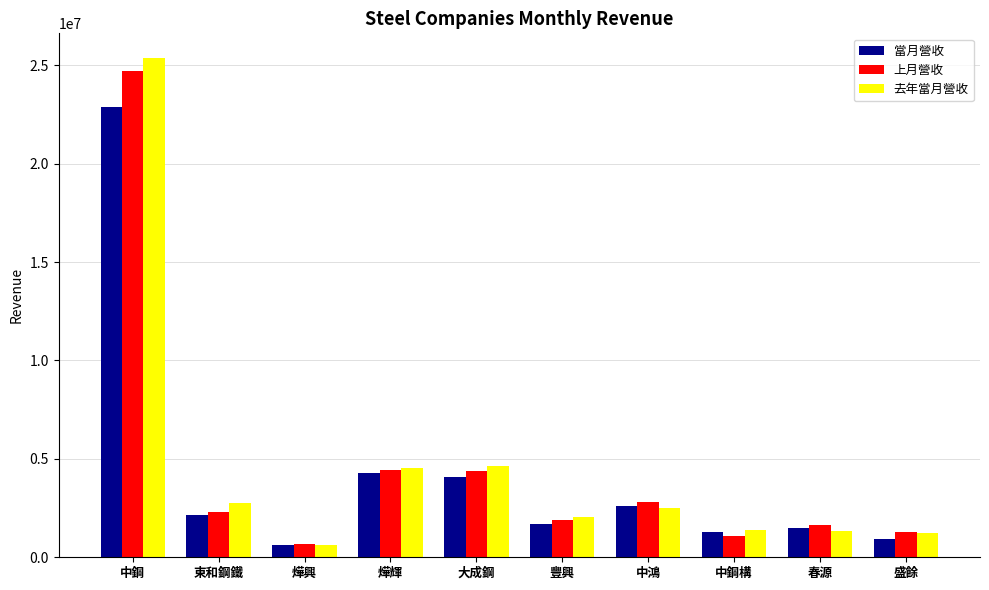

Which category has the highest value in the 上月營收 series?

中鋼